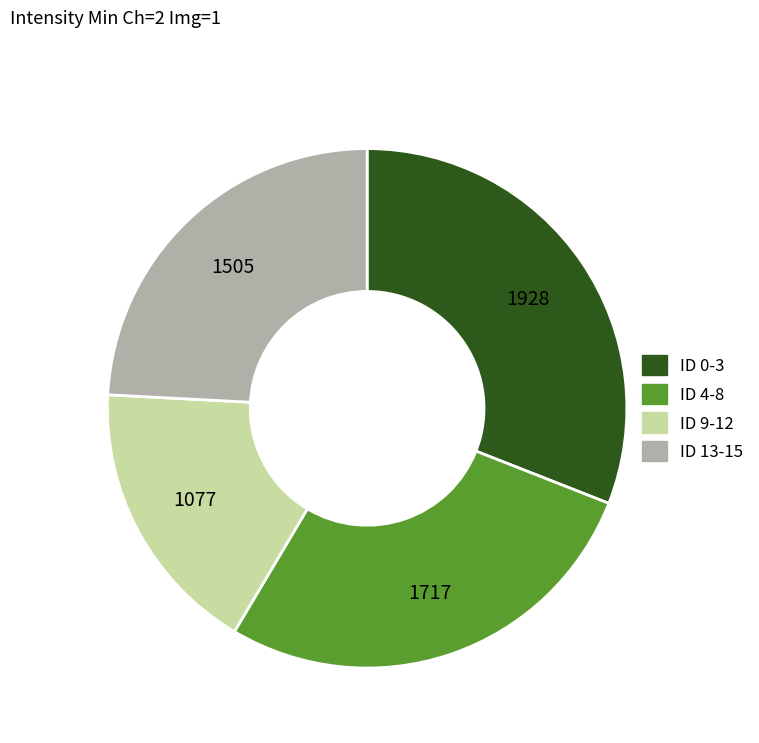

Which category has the biggest portion of the pie?

ID 0-3